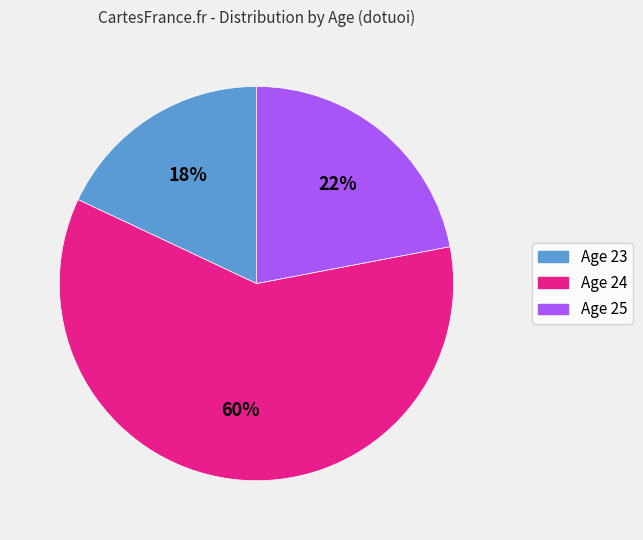

To the nearest percent, what is the difference between the largest and smallest slice percentages?

42%